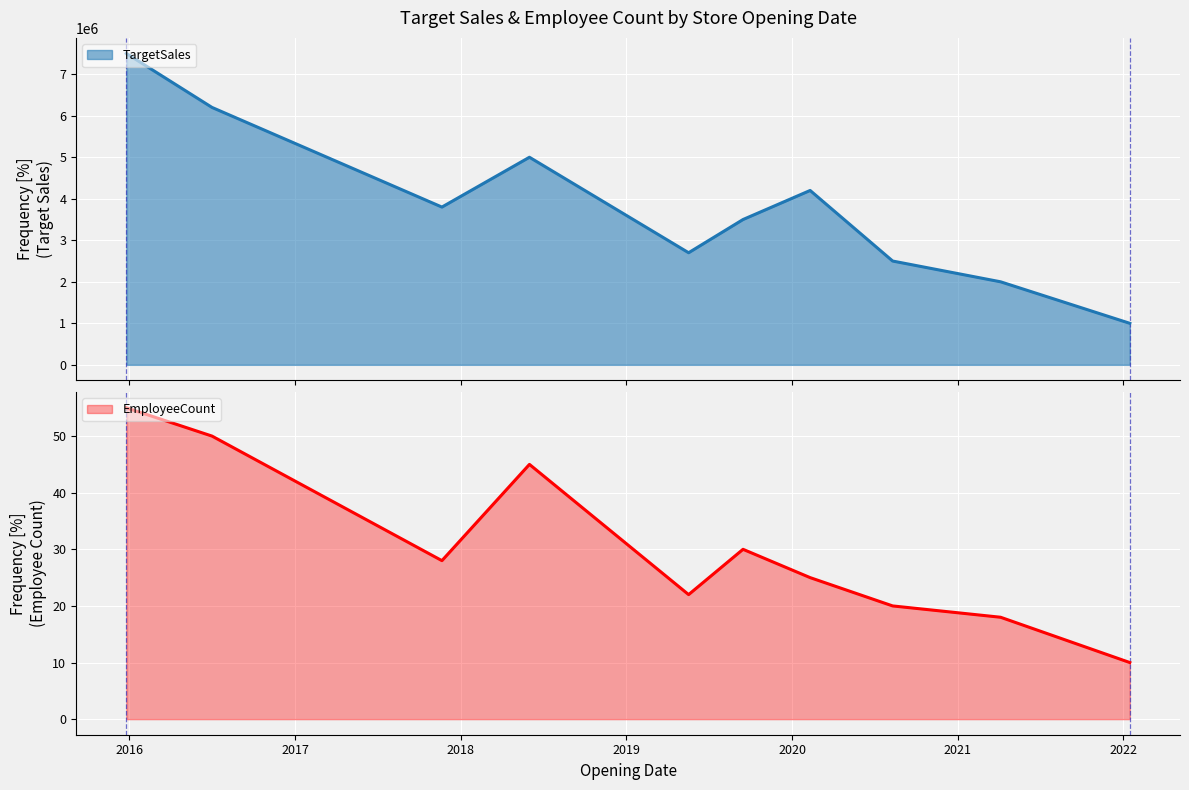

True or false: TargetSales and EmployeeCount cross at least once.

False